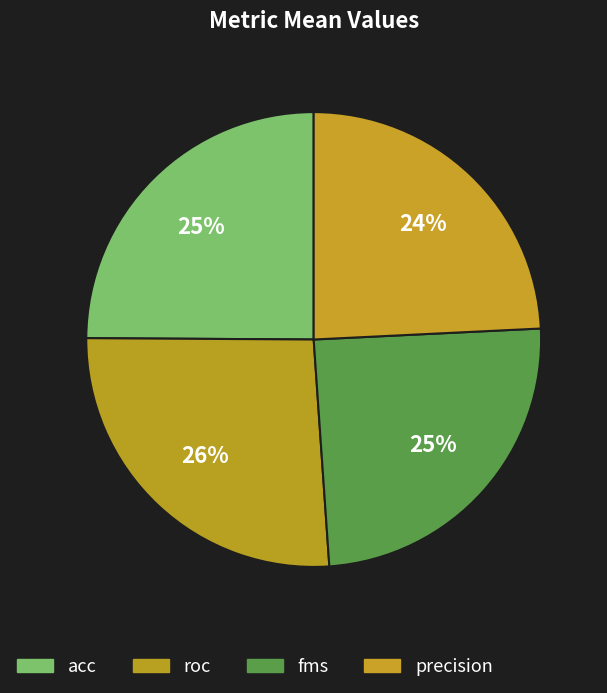

How many segments does this pie chart have?

4